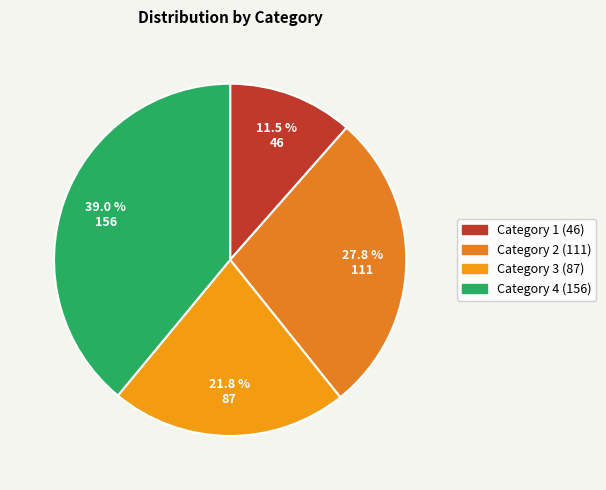

To the nearest percent, what is the difference between the largest and smallest slice percentages?

28%